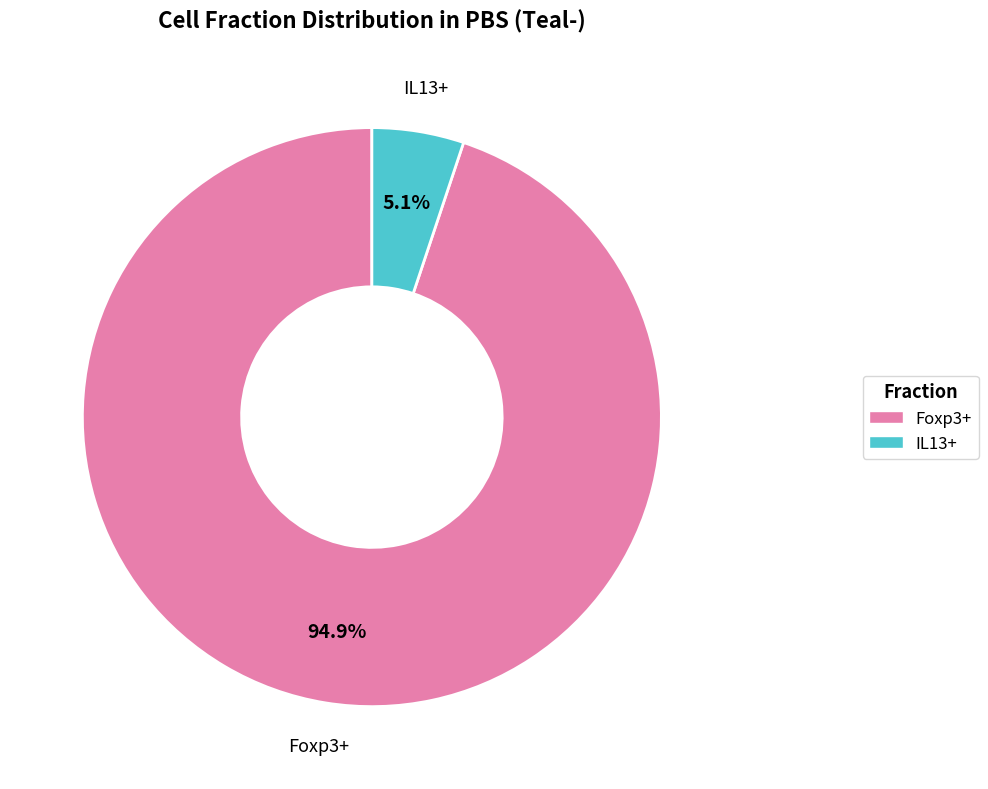

Between Foxp3+ and IL13+, which is larger?

Foxp3+